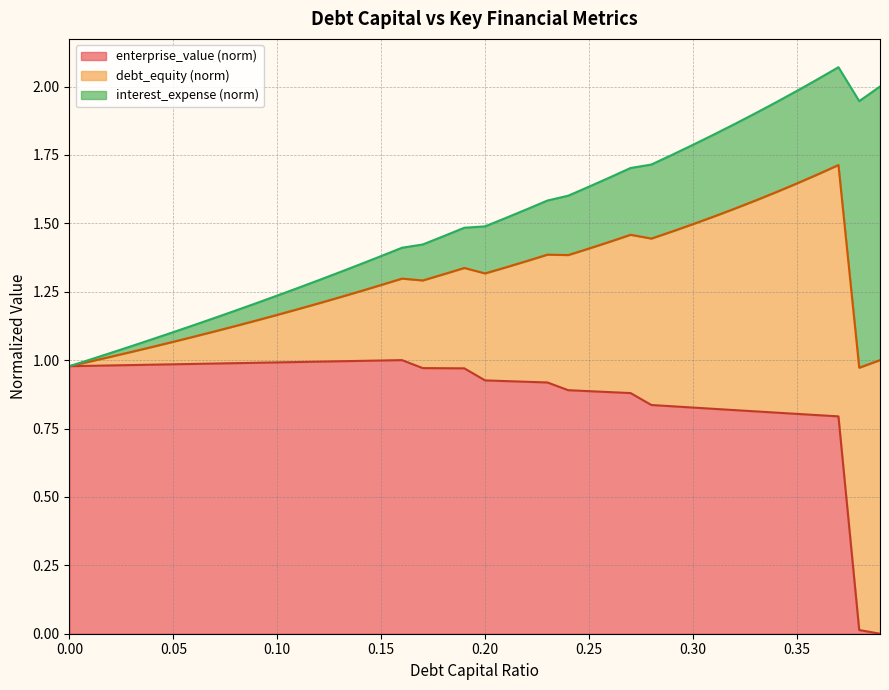

Does the chart display data point markers on the line(s)?

No